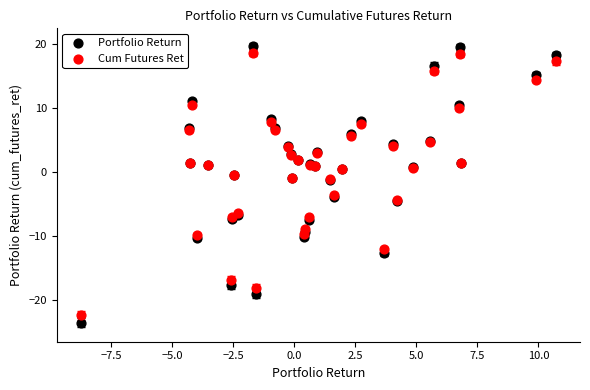

What is the X range (max minus min) for the scatter plot?

19.5